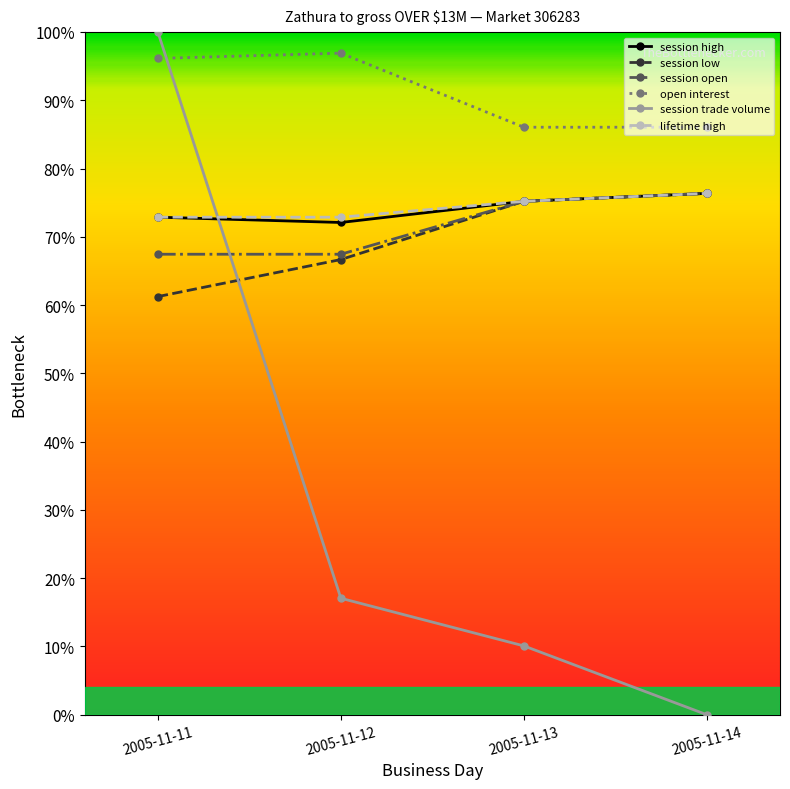

Which category has the lowest value across all series?

2005-11-14